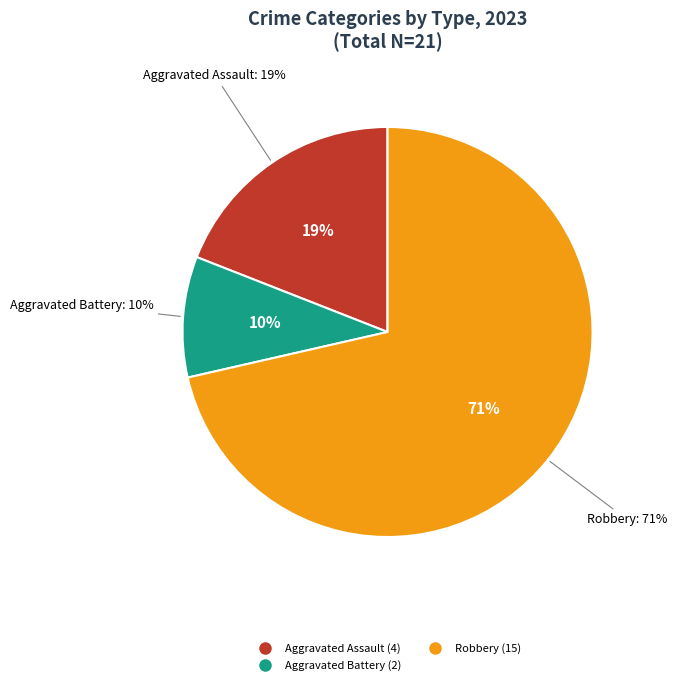

To the nearest percent, what is the combined percentage of Aggravated Battery and Robbery?

81%